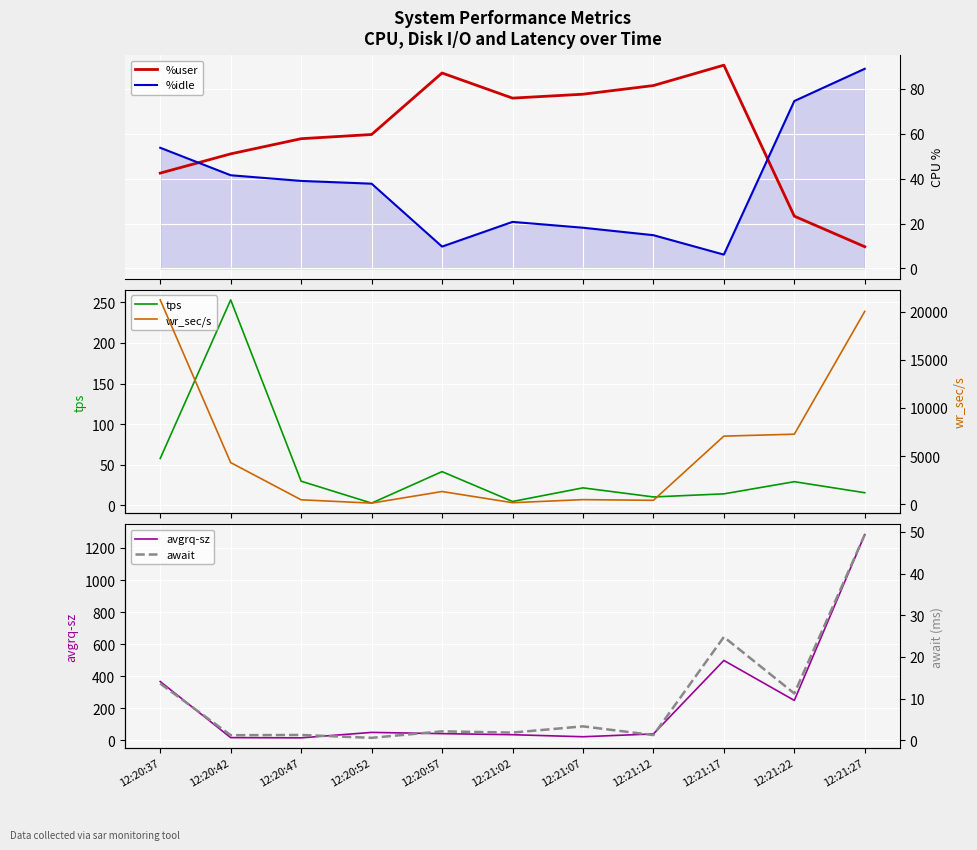

What is the minimum value shown in the chart?

0.6